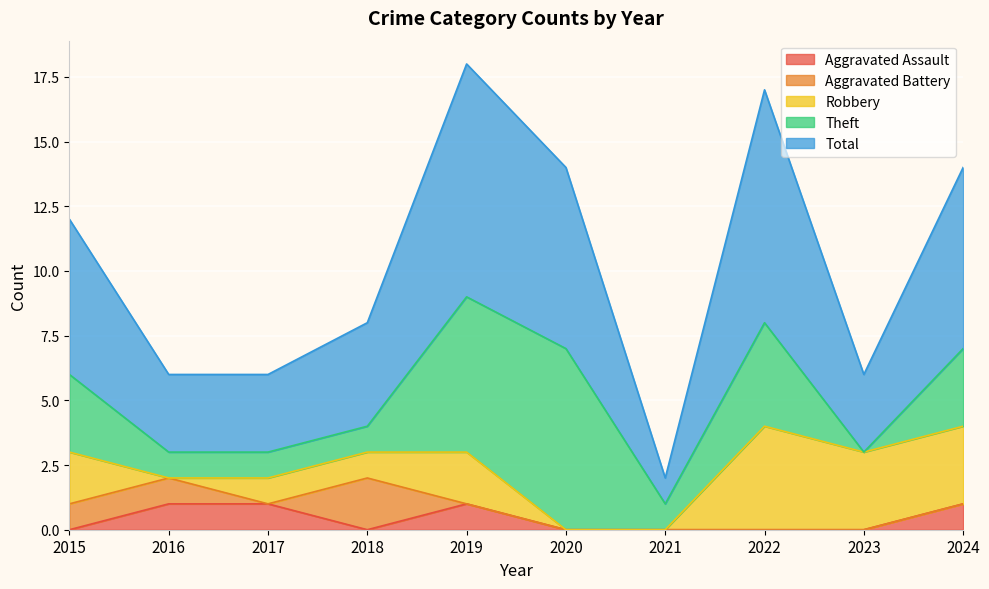

True or false: Total and Aggravated Battery intersect in this chart.

False